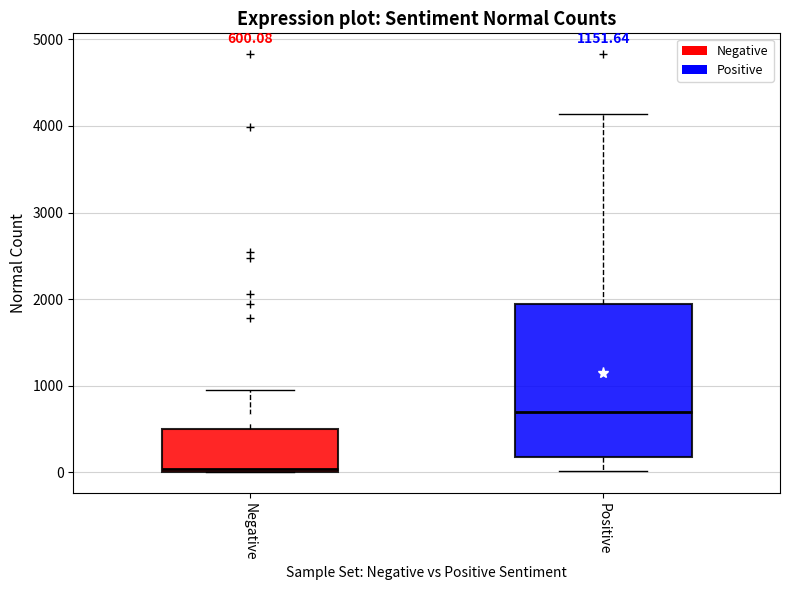

Which box has the lowest median line?

Negative